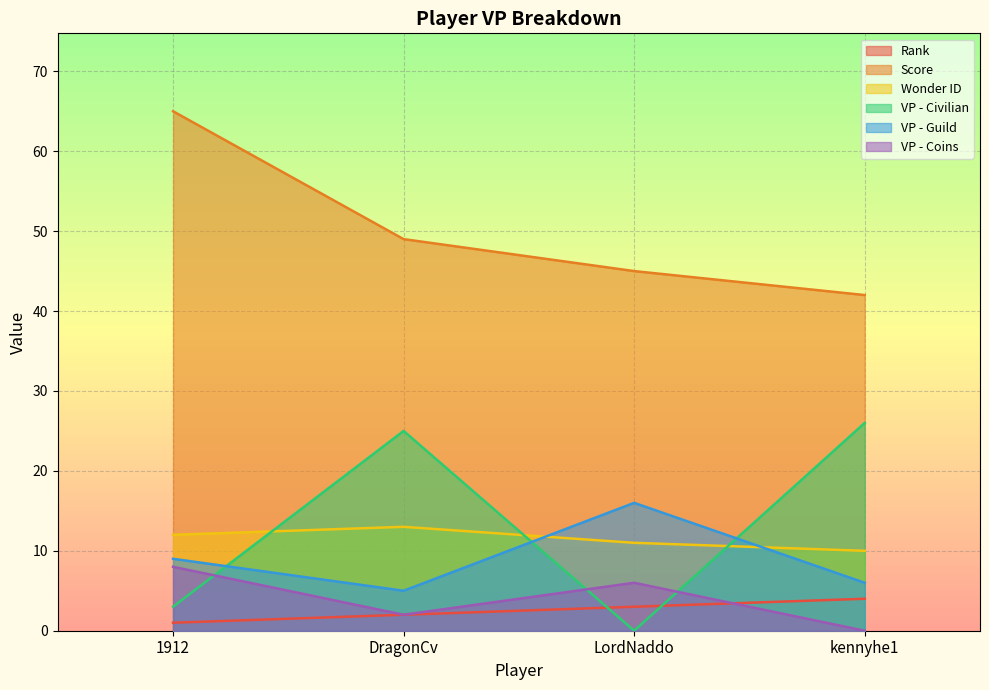

How many intersections are there between VP - Guild and VP - Civilian?

3